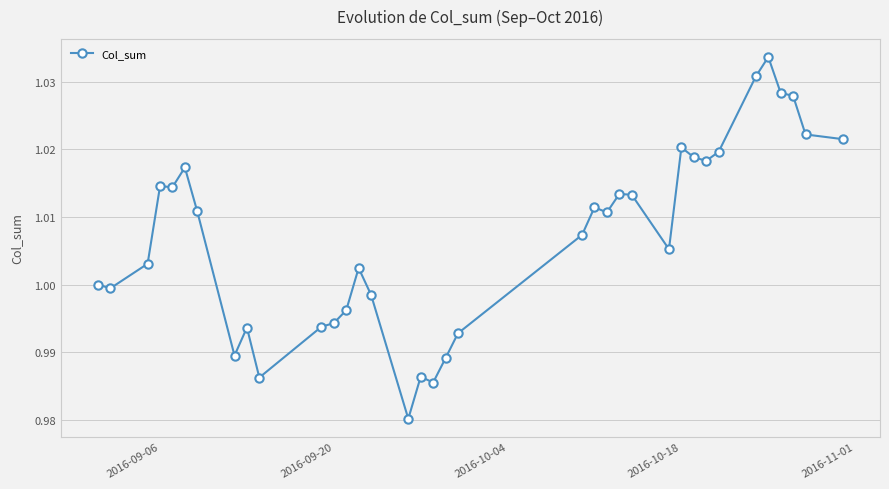

What is the sum of all values?

36.3